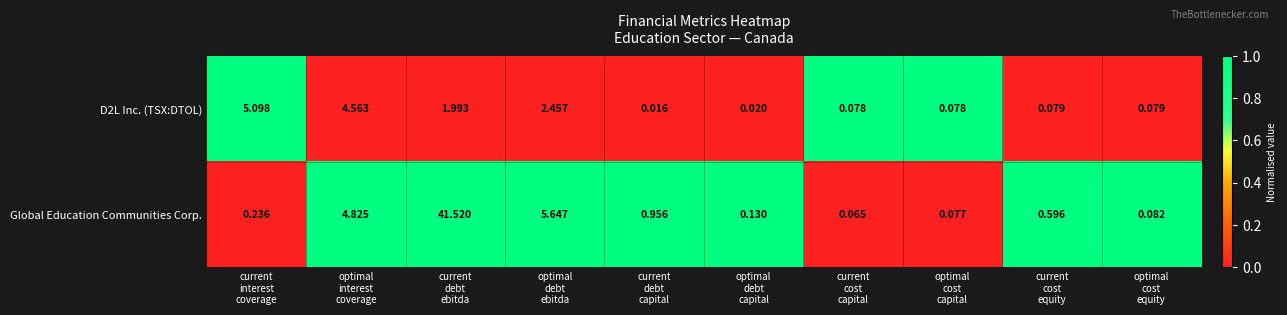

Which series has the largest range (max minus min)?

Global Education Communities Corp.